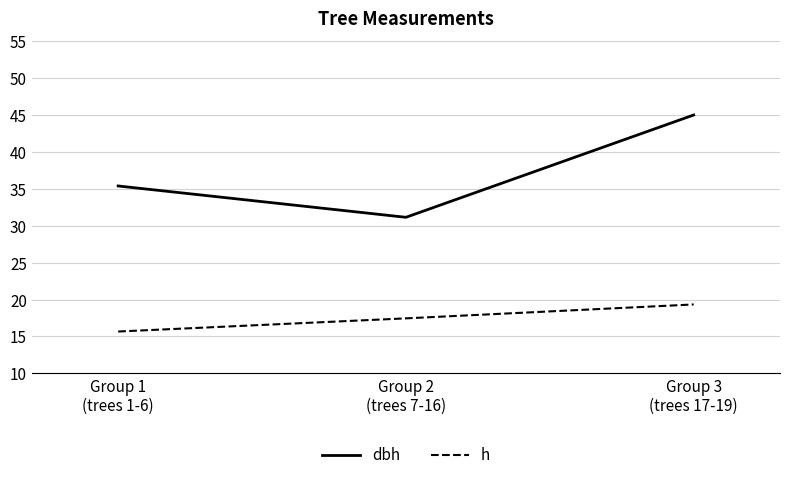

How many distinct data groups are displayed?

2